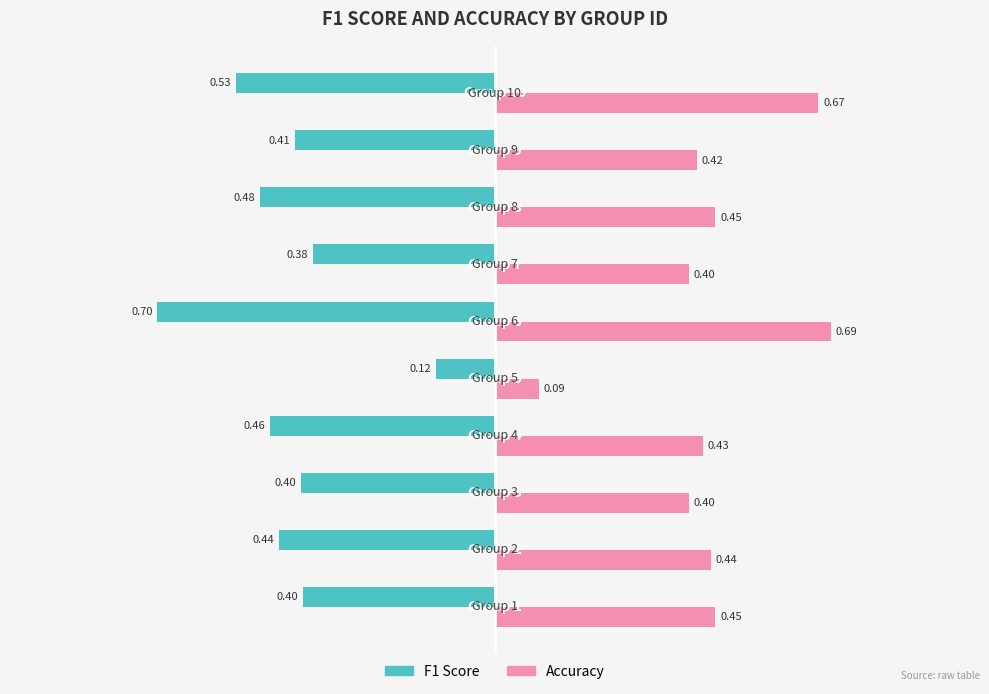

List the series in order of their overall mean, lowest first.

F1 Score, Accuracy